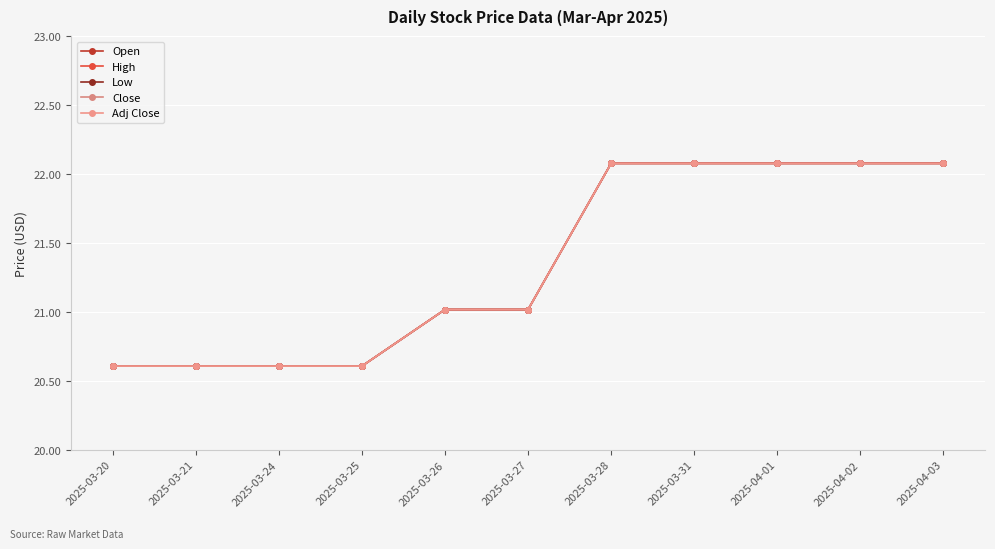

What is the lowest value of the Low series?

20.6